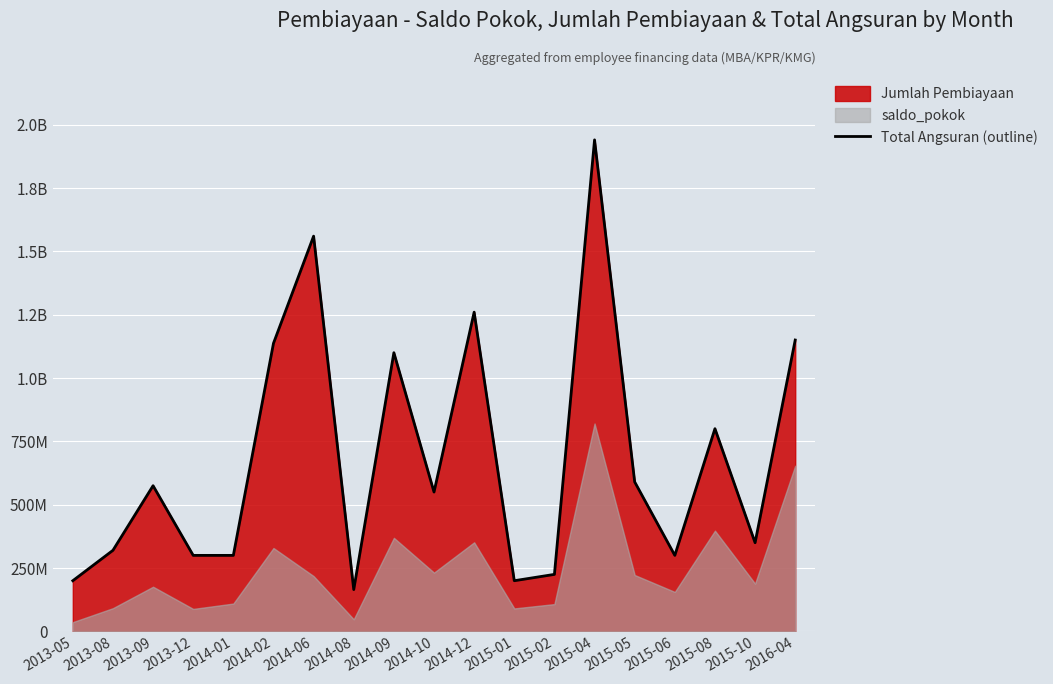

How many interior local valleys (lower than both neighbors) does the data have?

5